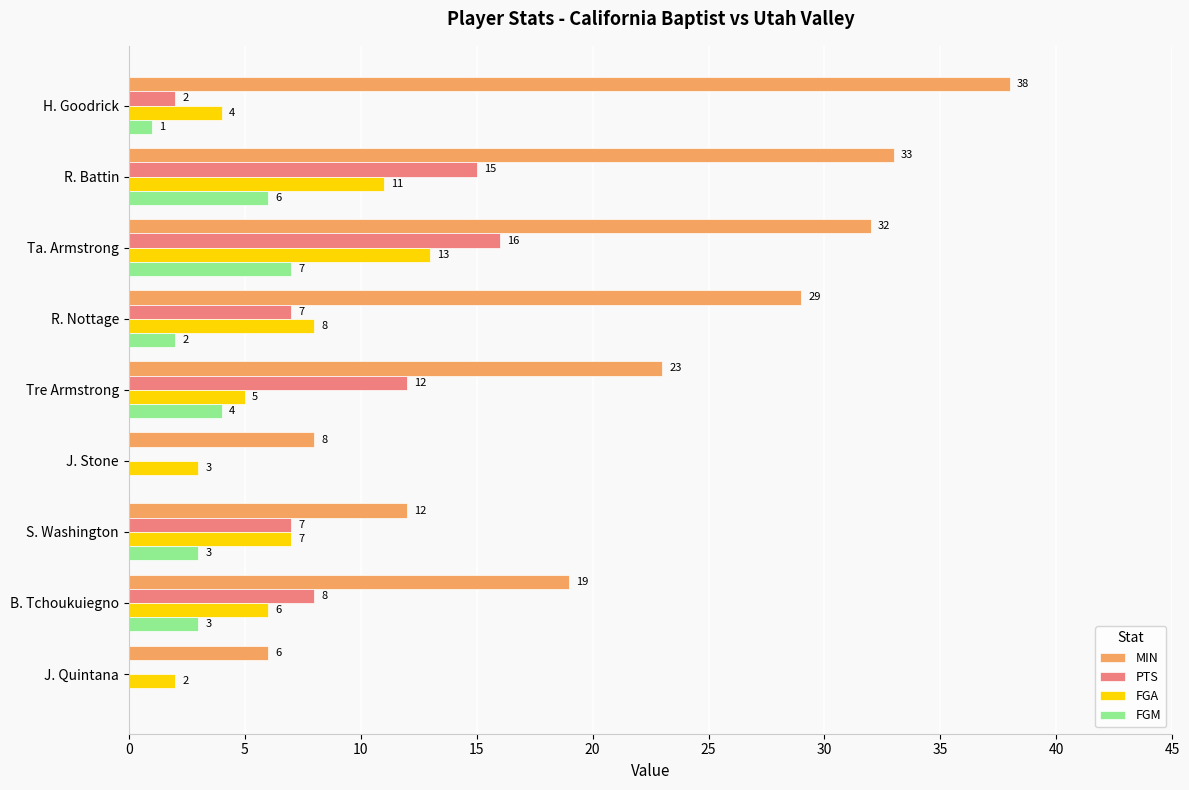

Is it true that MIN equals 12 at S. Washington?

True